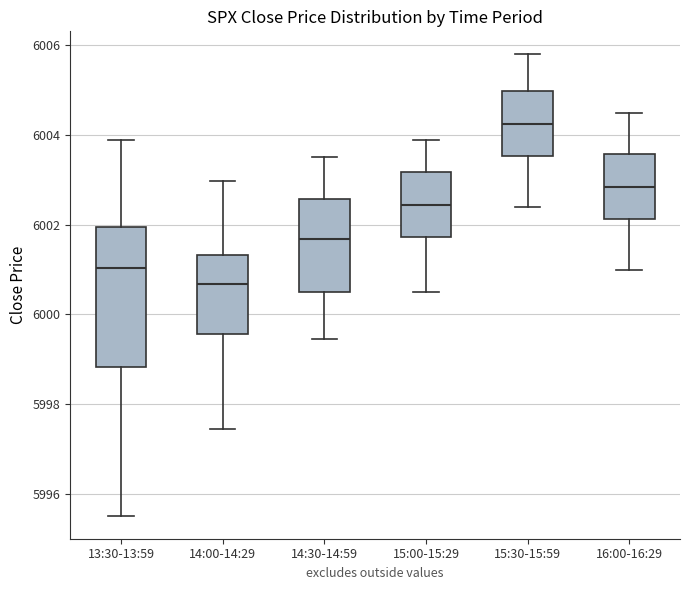

Which box's median line is the highest?

15:30-15:59